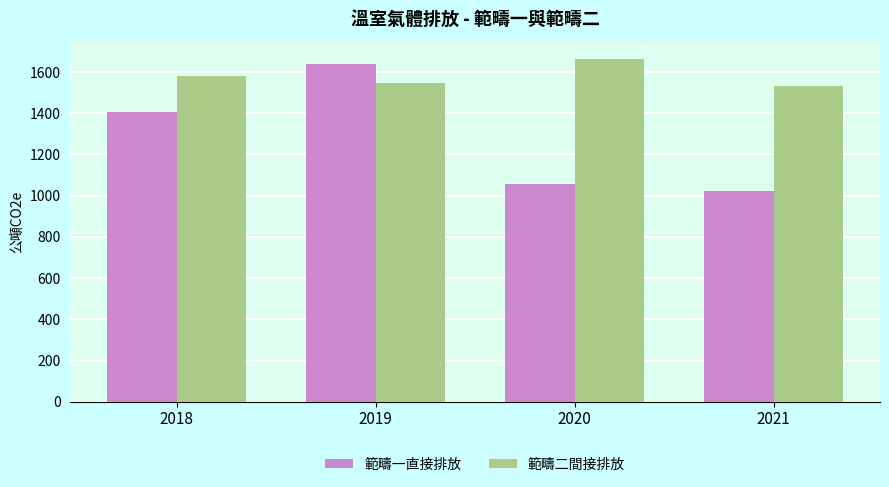

What is the difference between the highest and lowest values at 2018?

174.4